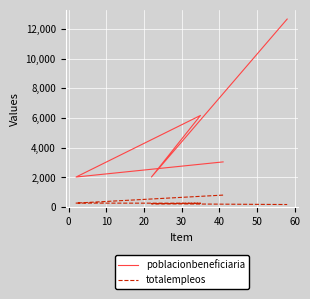

What is the approximate value of poblacionbeneficiaria at 0?

2029